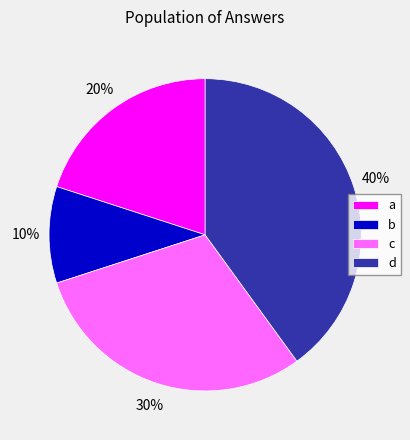

To the nearest percent, what is the average slice percentage?

25%